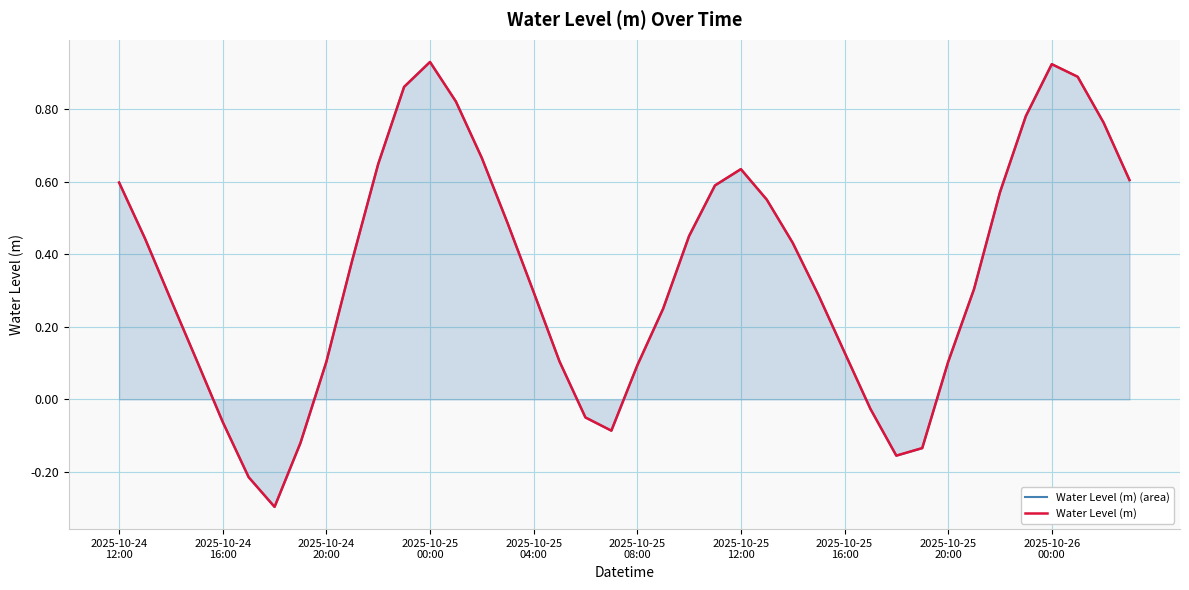

True or false: Water Level (m) (area) has a value of -0.3 at 2025-10-25
08:00.

False